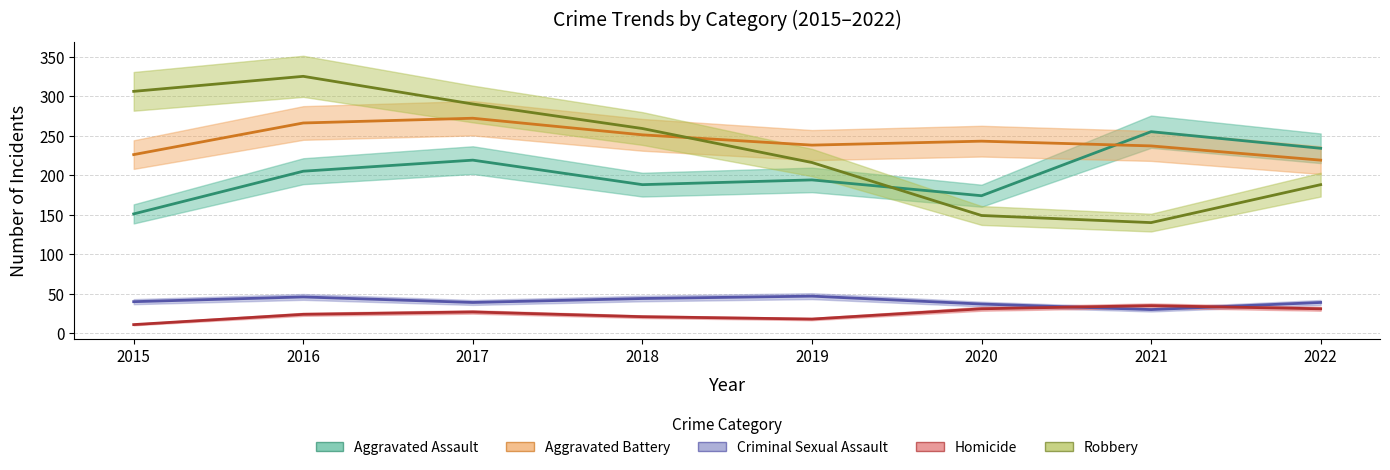

What is the maximum value shown in the chart?

325